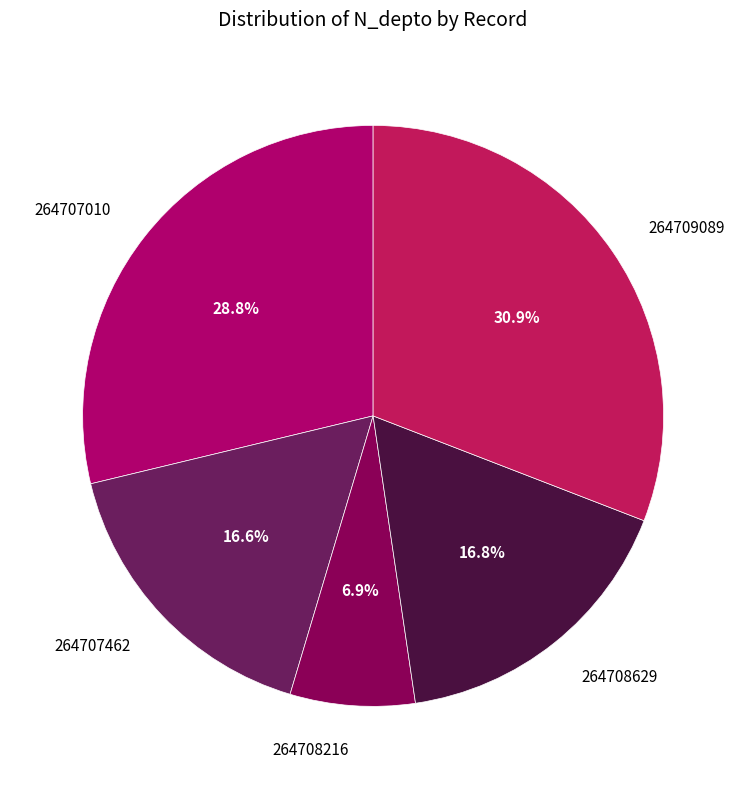

What percentage is the 264708216 slice, to the nearest percent?

7%